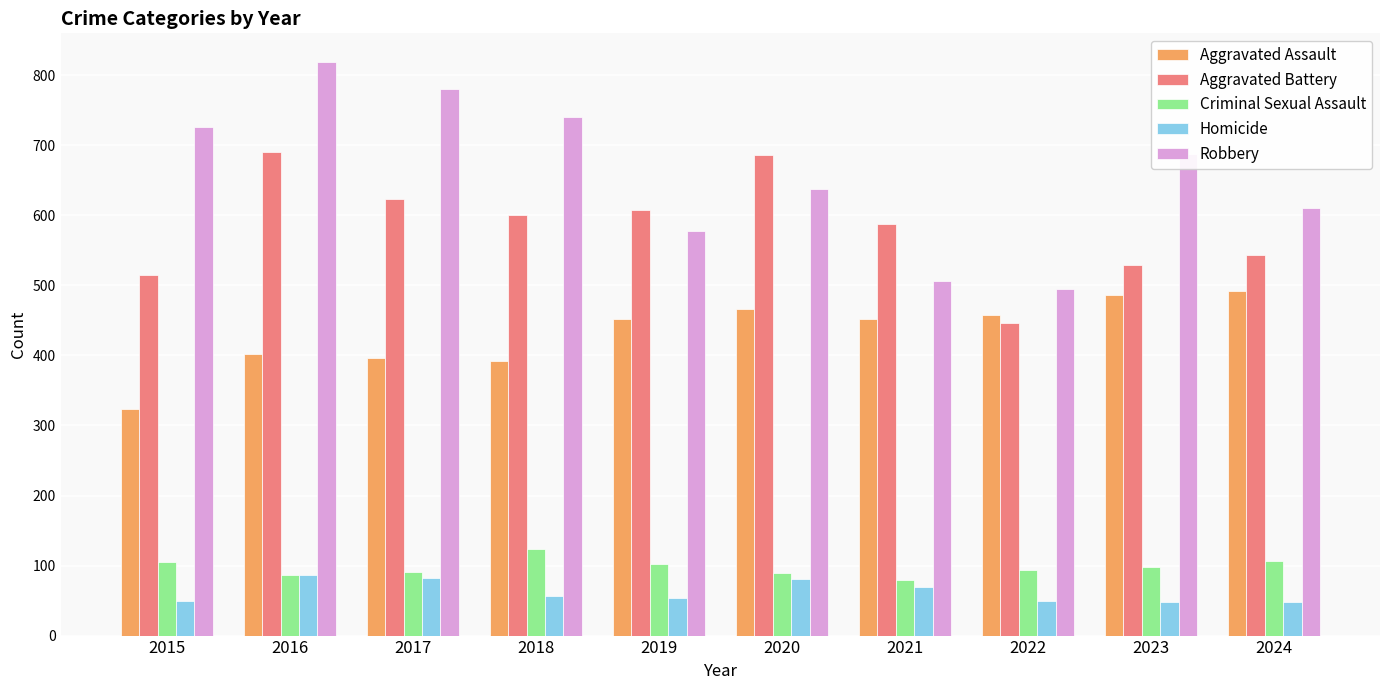

What is the total value across all series at 2021?

1694